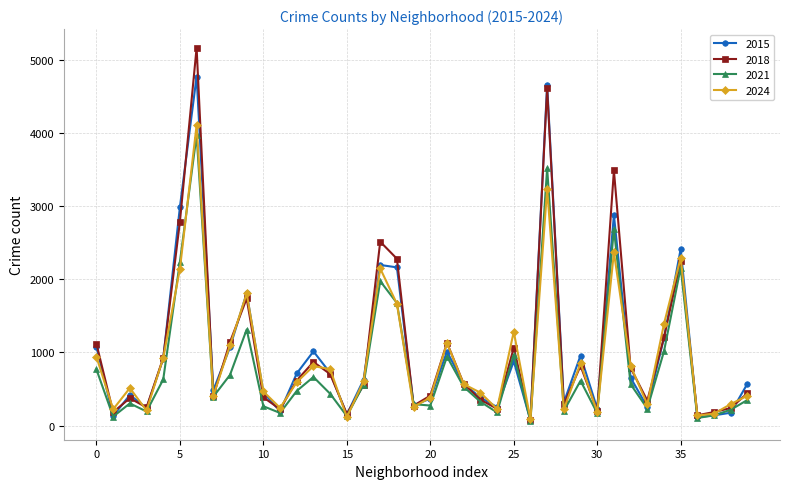

At how many categories does at least one series exceed 1884?

7